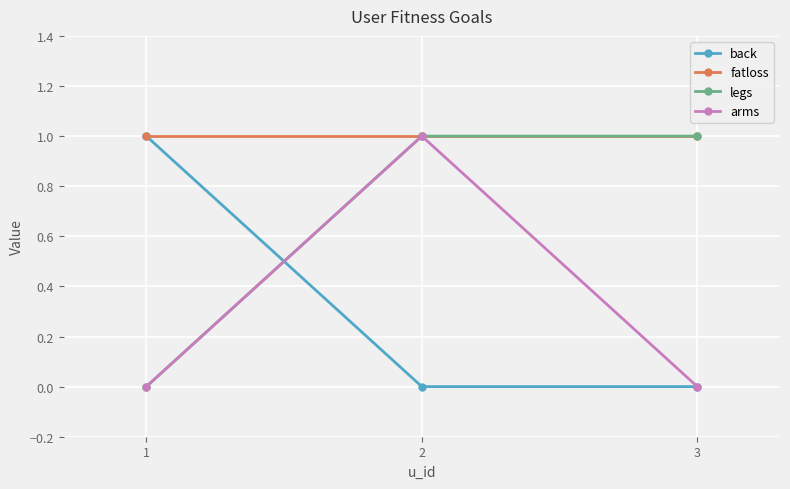

What is the value of the fatloss point at the 3rd from the left?

1